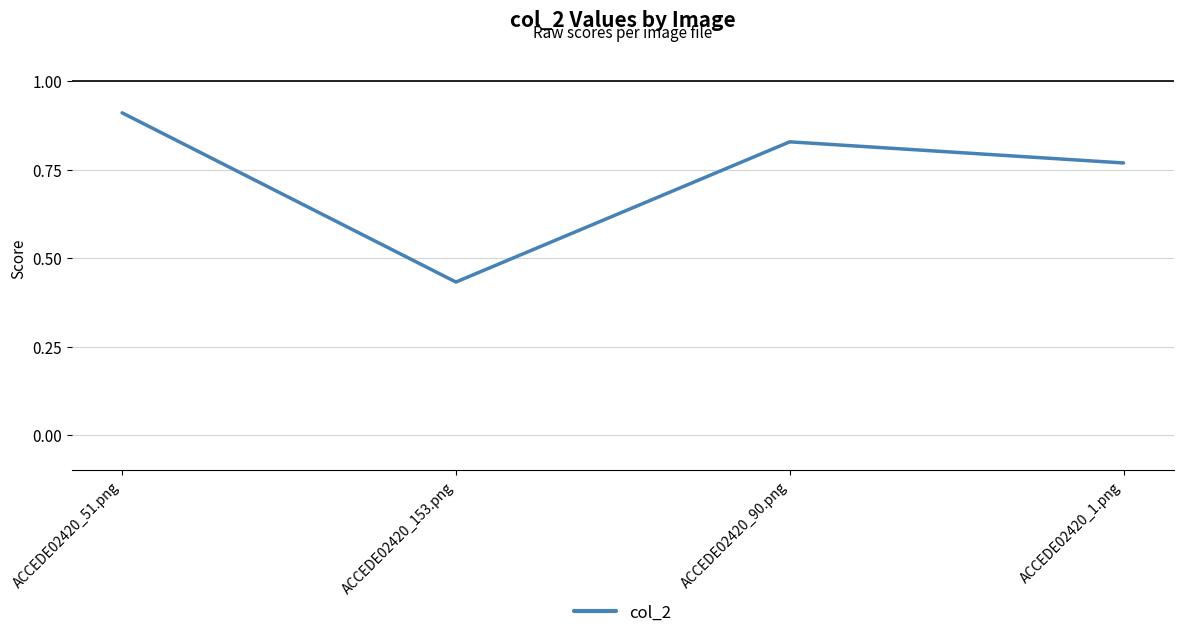

At which category does the chart reach its minimum across all series?

ACCEDE02420_153.png